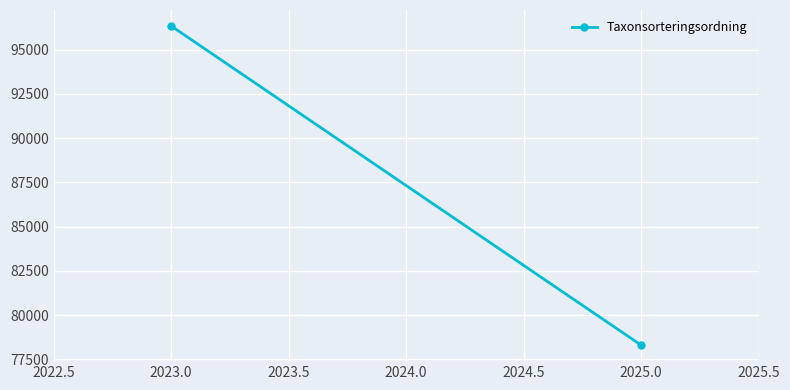

What is the average value?

87315.3